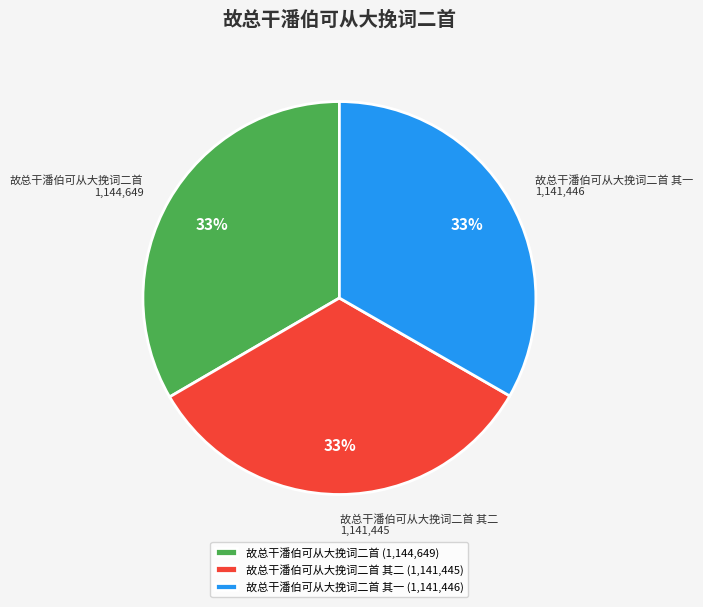

Does any single category account for the majority?

No